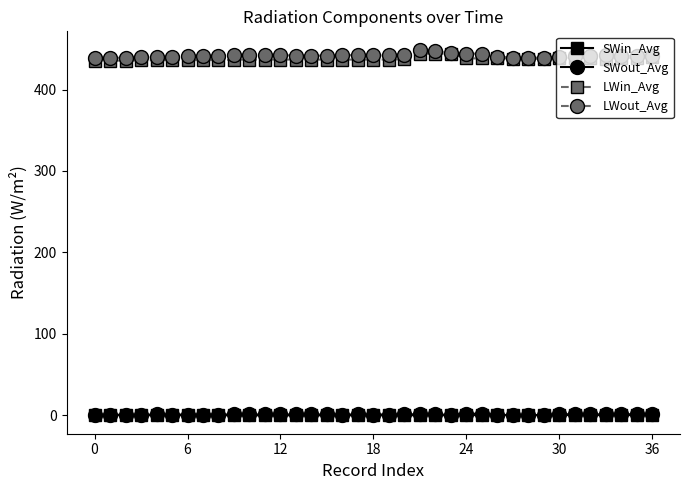

At how many categories does at least one series exceed 8?

37